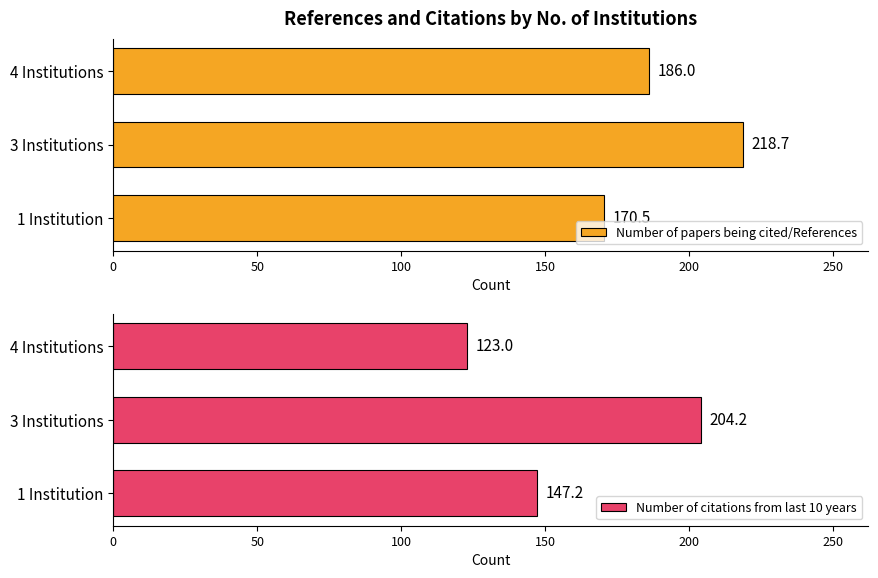

How many categories are shown in the chart?

3